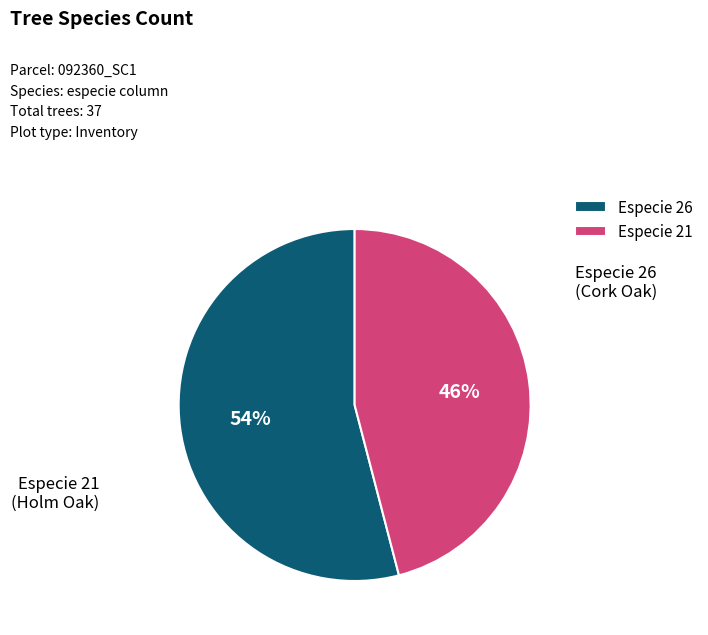

Which category has the biggest portion of the pie?

Especie 26